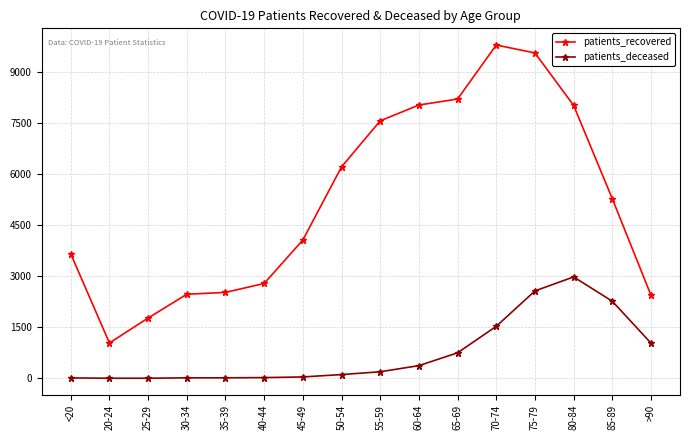

True or false: patients_recovered and patients_deceased cross at least once.

False